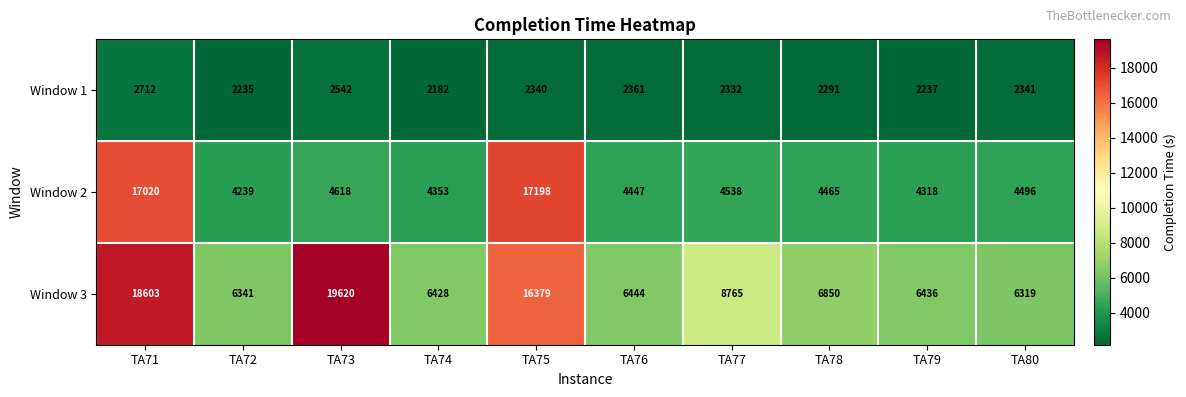

Reading left to right, what are all the values shown in this chart?

Window 1: 2712	2235	2542	2182	2340	2361	2332	2291	2237	2341
Window 2: 17020	4239	4618	4353	17198	4447	4538	4465	4318	4496
Window 3: 18603	6341	19620	6428	16379	6444	8765	6850	6436	6319